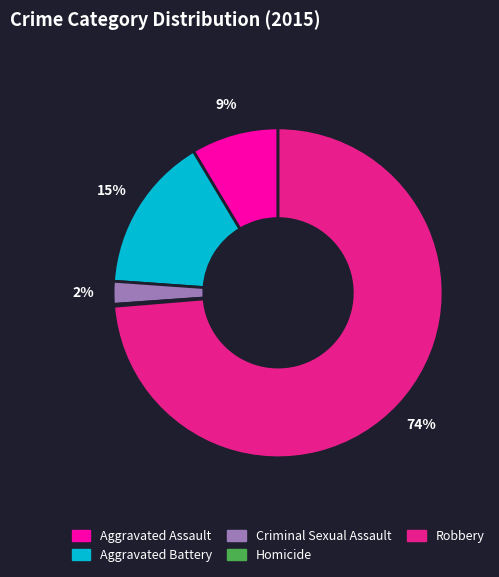

Is the sum of Aggravated Battery and Criminal Sexual Assault greater than half?

No